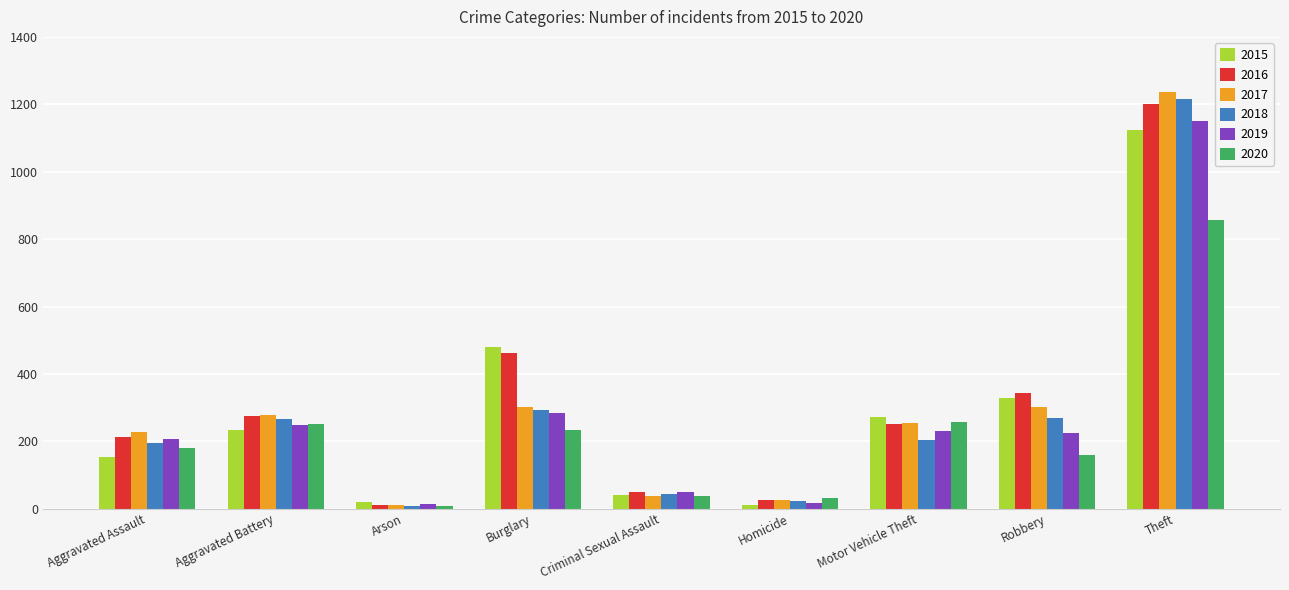

The value of 2018 at Aggravated Assault is 196. True or false?

True